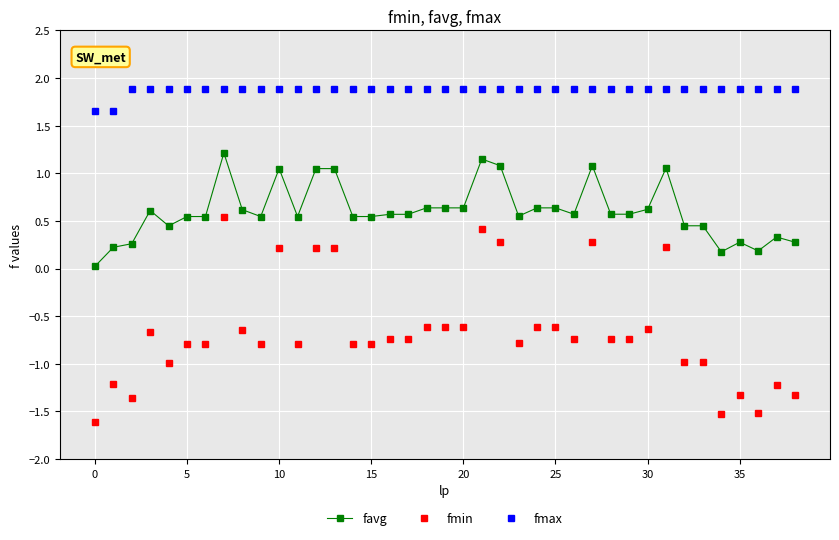

Which series has the largest total across all categories?

fmax